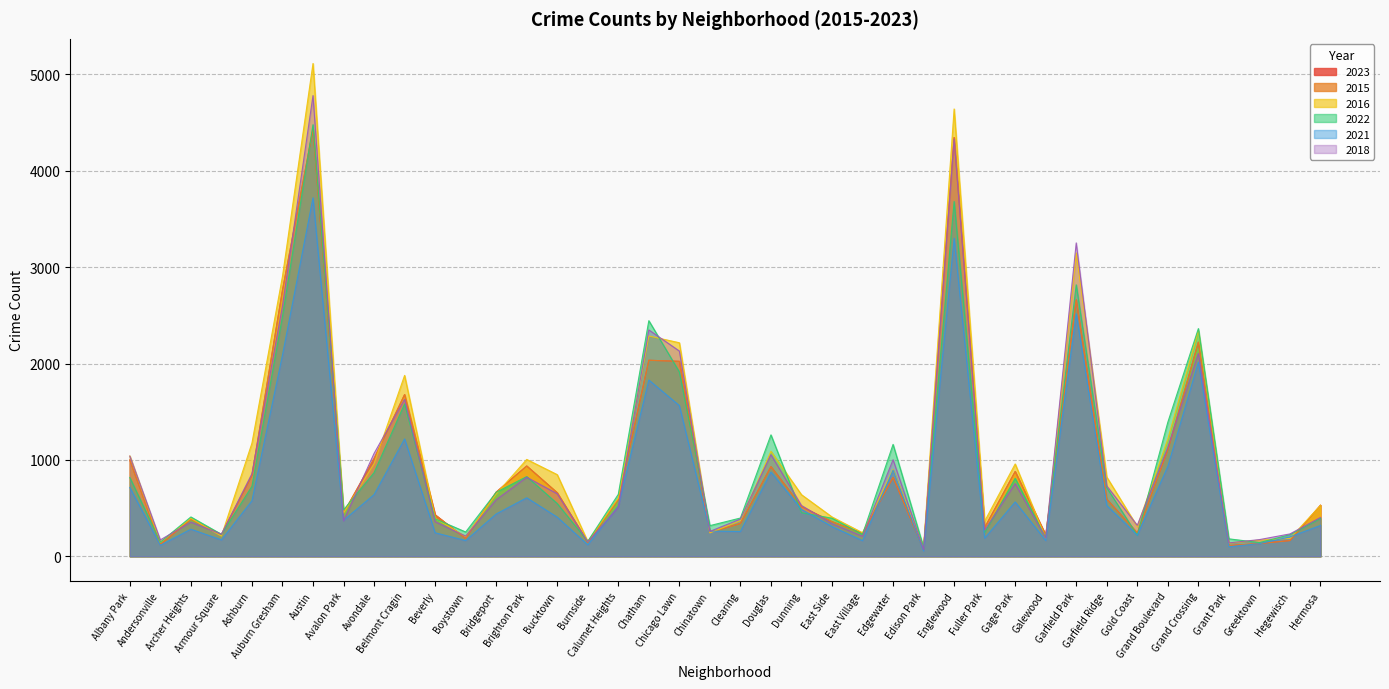

What is the sum of all 2015 values?

37592